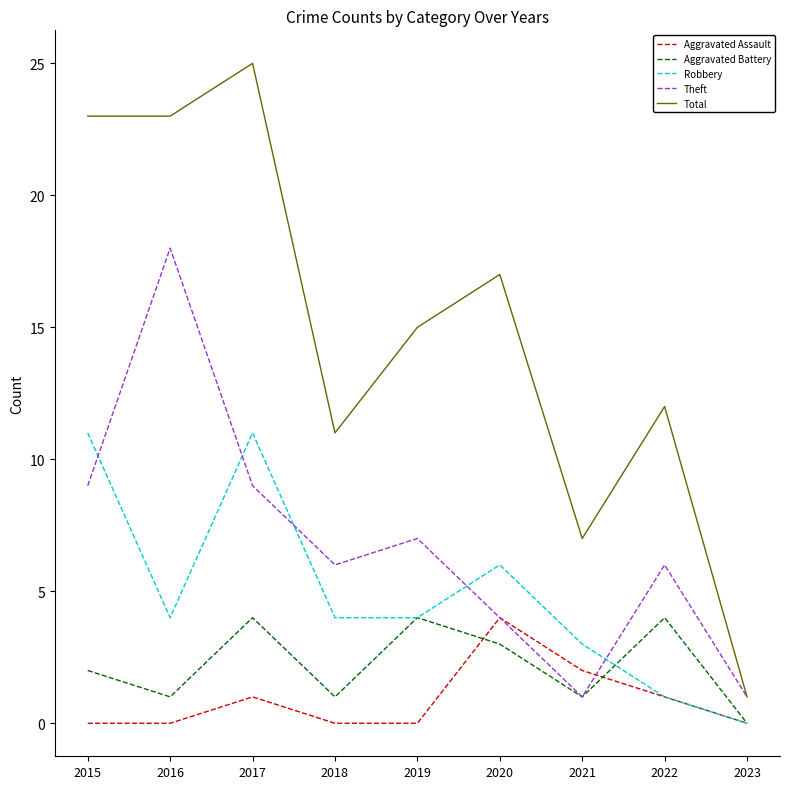

At which category does the chart reach its peak across all series?

2017